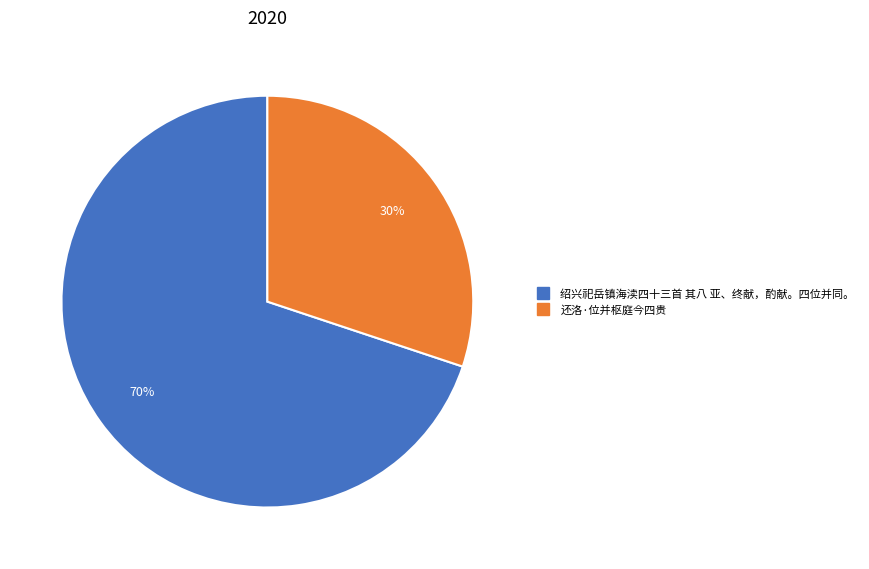

To the nearest percent, what is the difference between the largest and smallest slice percentages?

40%